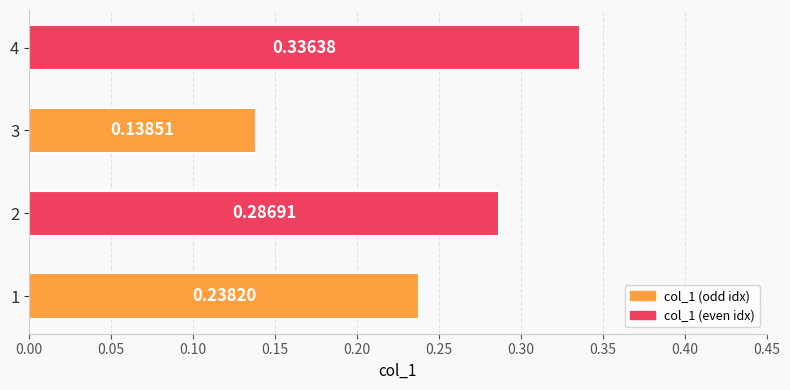

What is the sum of all values?

1.0